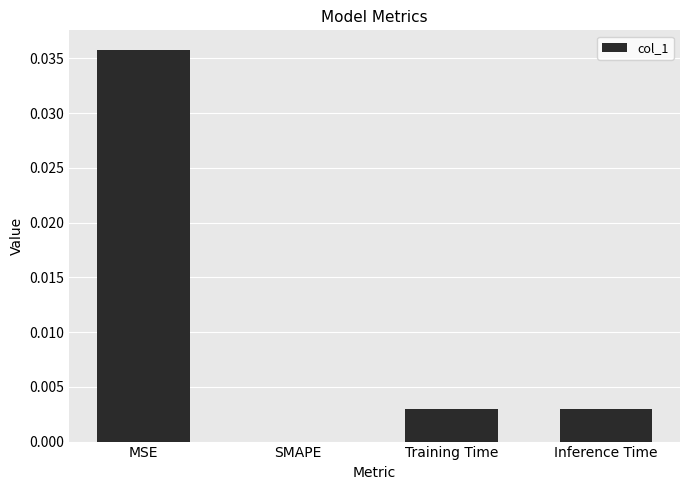

The chart shows a value of 0.0 at SMAPE. True or false?

True